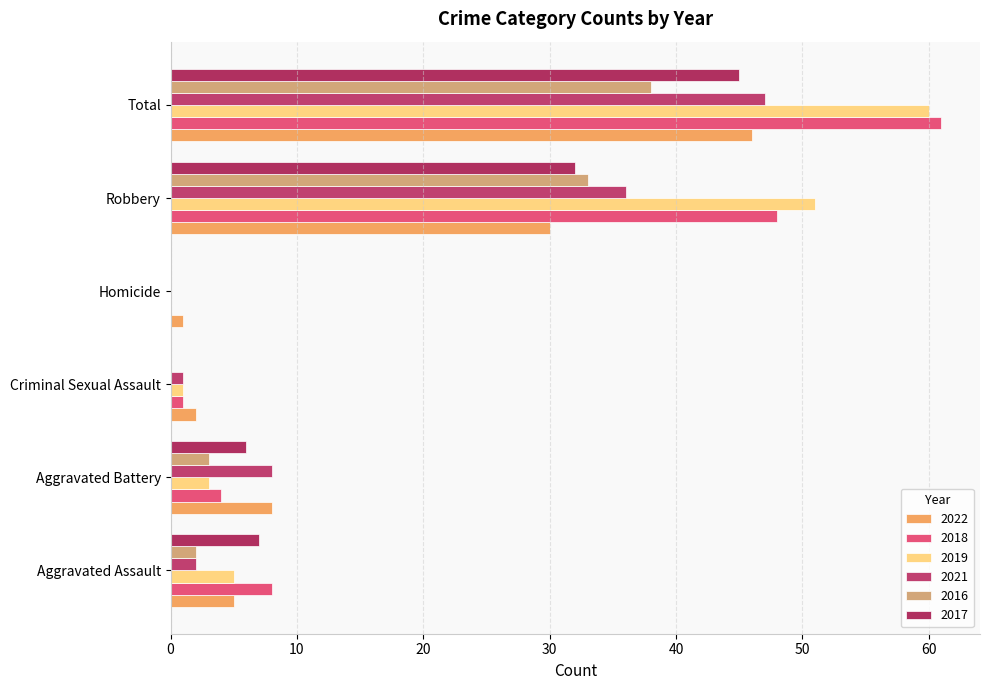

Count the number of categories in the chart.

6